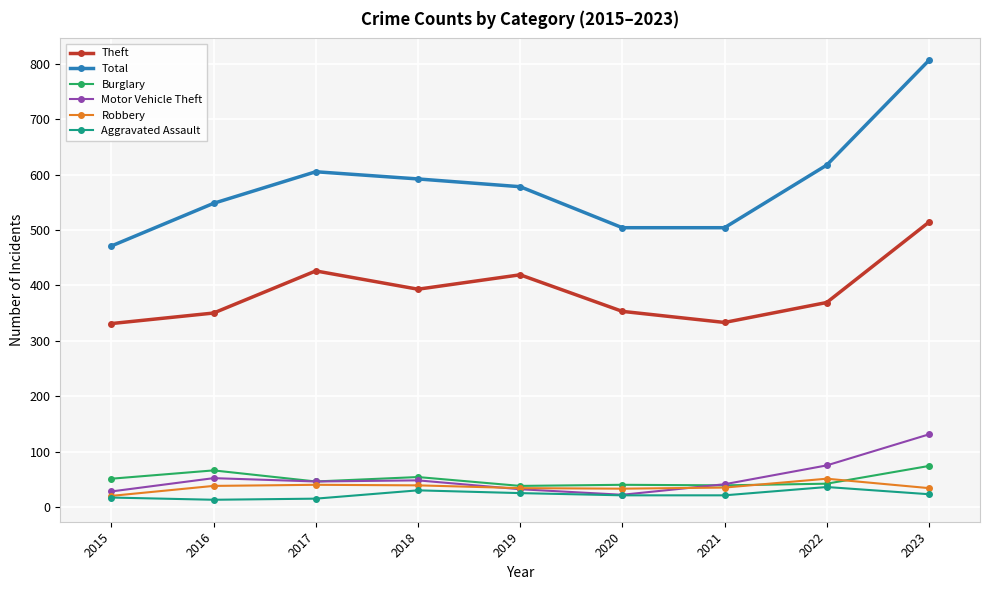

How many data points does each series have?

9